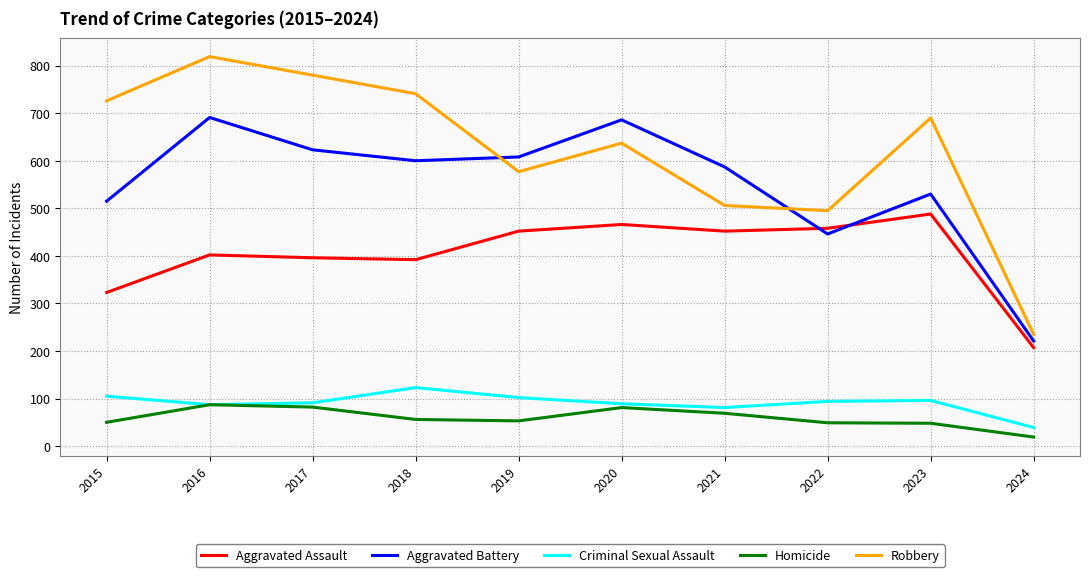

What is the maximum value shown in the chart?

819